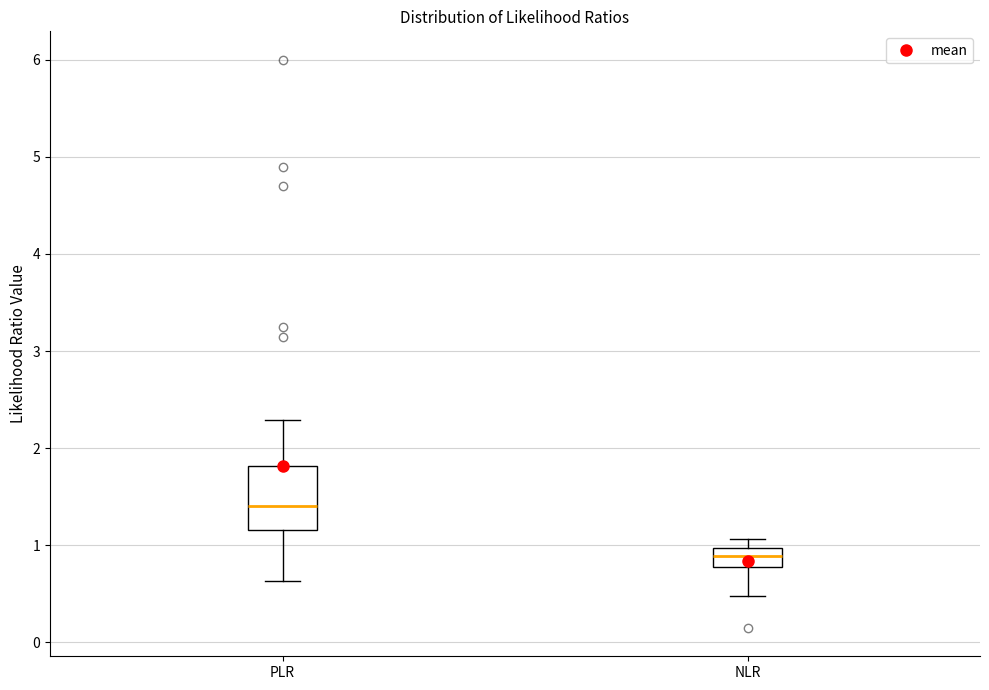

Which box's median line is the lowest?

NLR